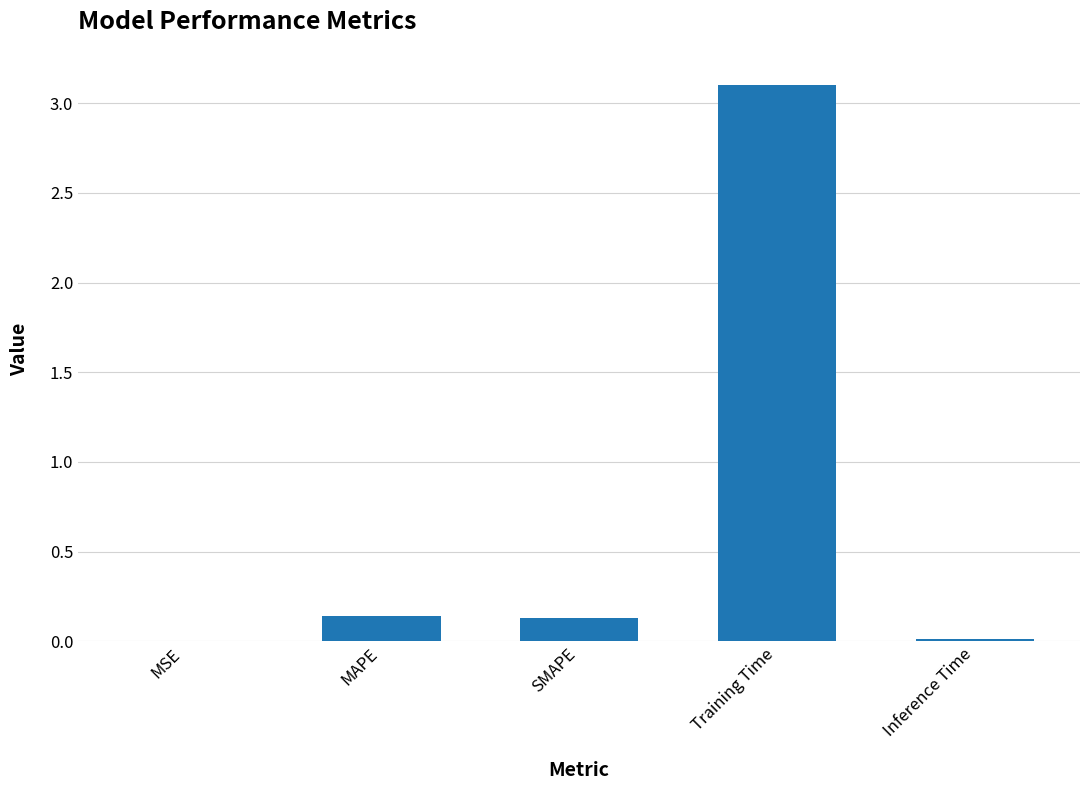

Is it true that the value at Inference Time is 0.0?

True